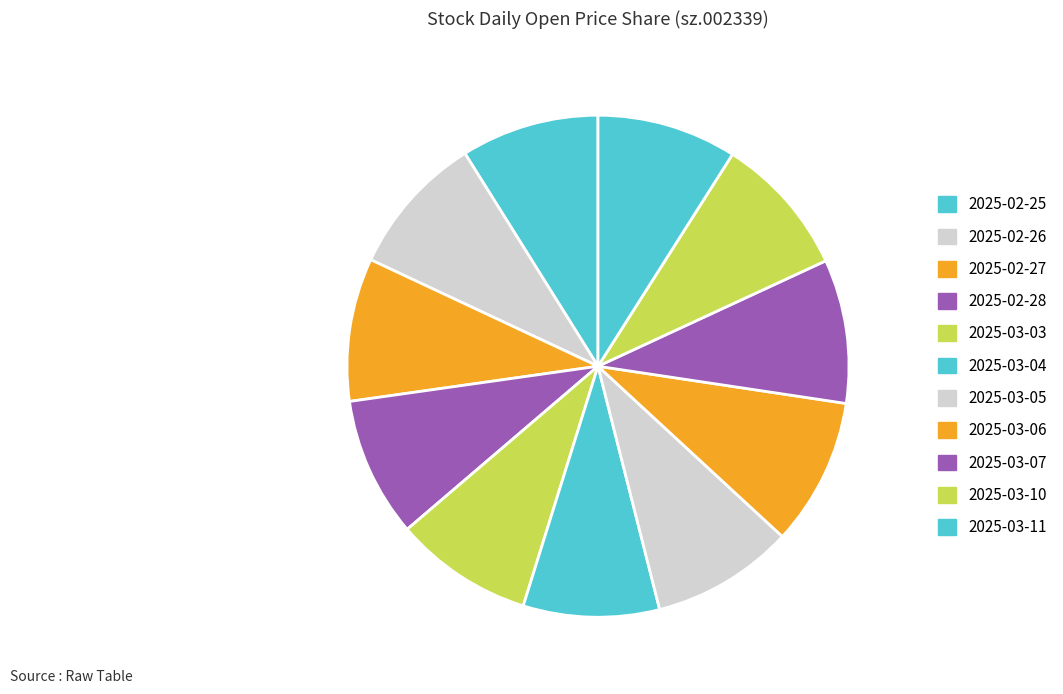

Approximately how many times larger is the value at 2025-03-05 compared to 2025-03-04?

1.0